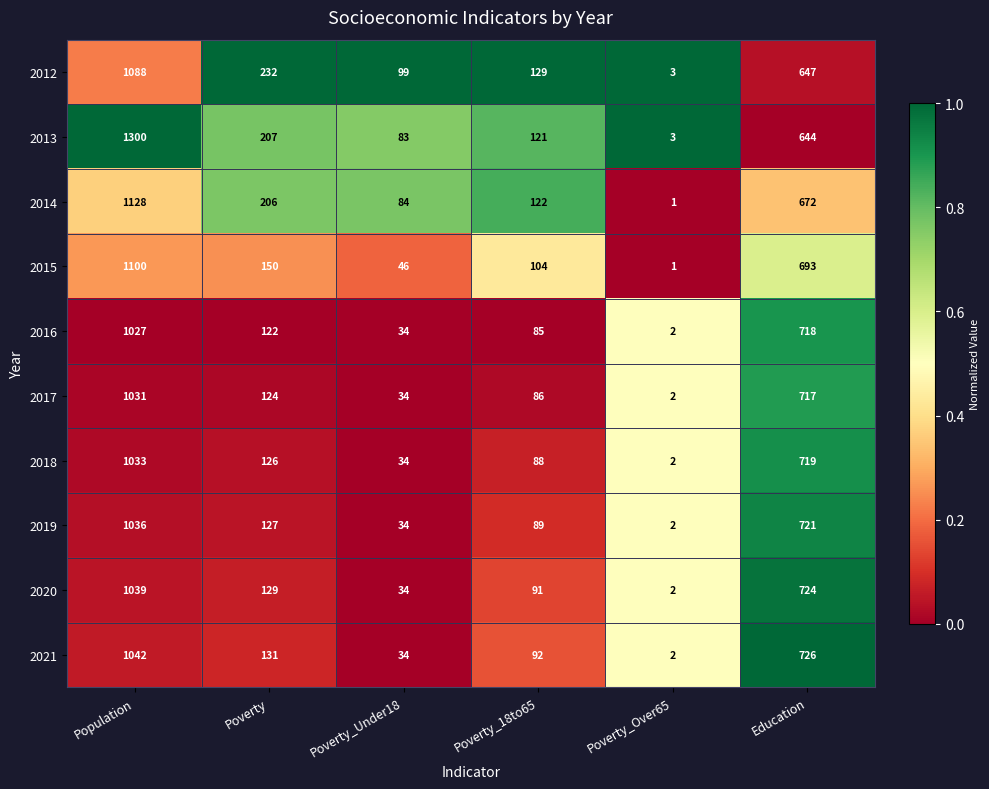

Which category has the lowest value across all series?

Poverty_Over65